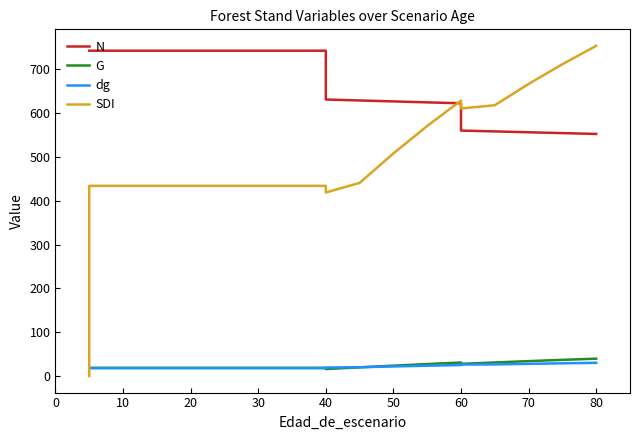

At how many categories does at least one series exceed 274?

20